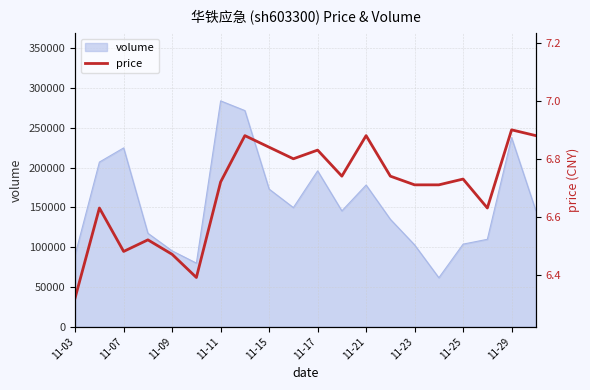

Reading left to right, transcribe all the data shown in this chart.

6.3	6.6	6.5	6.5	6.5	6.4	6.7	6.9	6.8	6.8	6.8	6.7	6.9	6.7	6.7	6.7	6.7	6.6	6.9	6.9